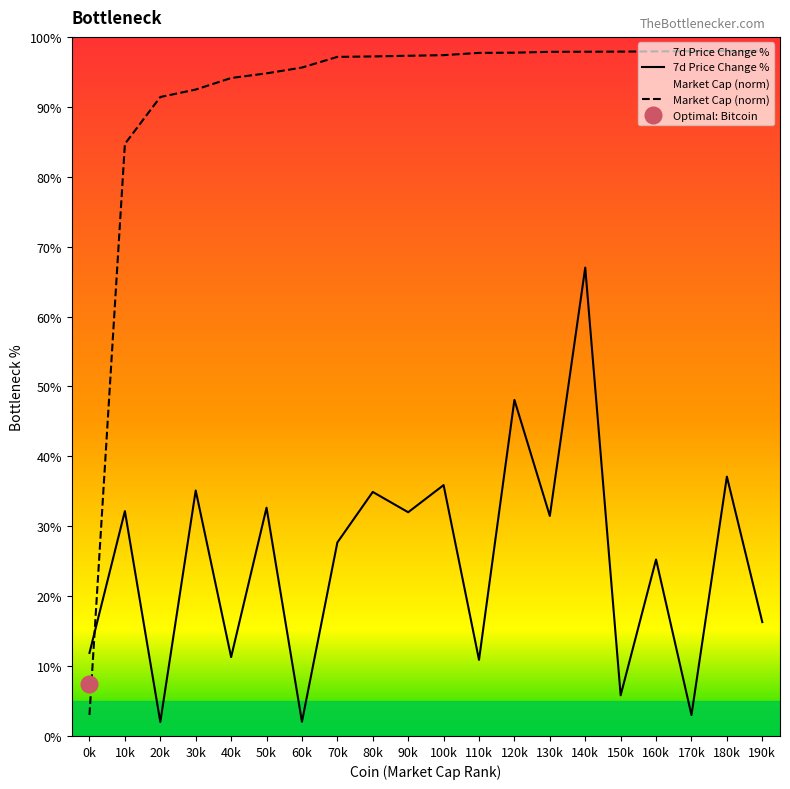

True or false: Market Cap (norm) has a value of 42.2 at 40k.

False